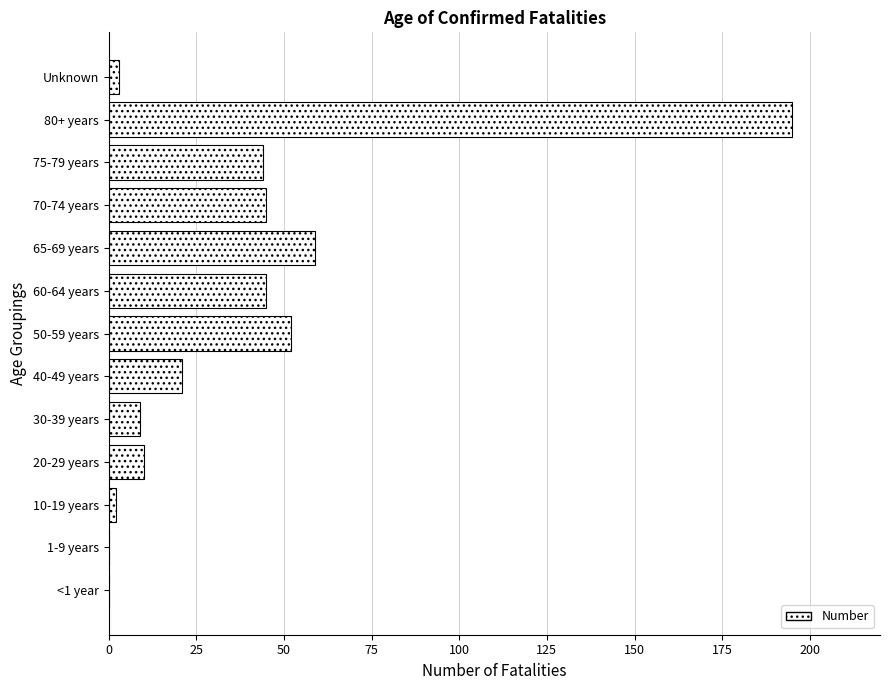

Reading bottom to top, list all the values displayed in this chart.

<1 year=0	1-9 years=0	10-19 years=2	20-29 years=10	30-39 years=9	40-49 years=21	50-59 years=52	60-64 years=45	65-69 years=59	70-74 years=45	75-79 years=44	80+ years=195	Unknown=3